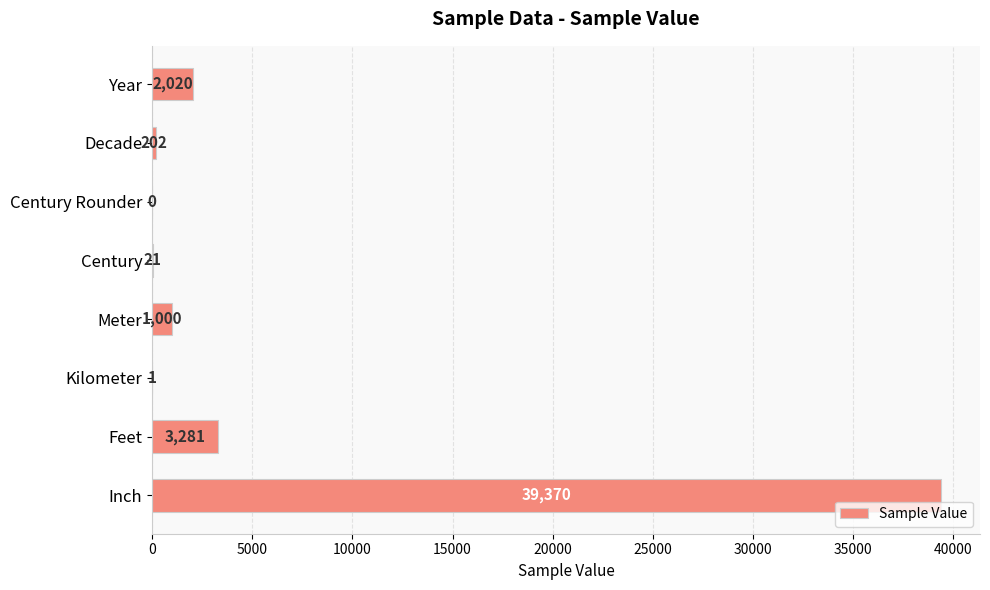

Reading bottom to top, what are all the values shown in this chart?

Inch=39370	Feet=3281	Kilometer=1	Meter=1000	Century=21	Century Rounder=0	Decade=202	Year=2020